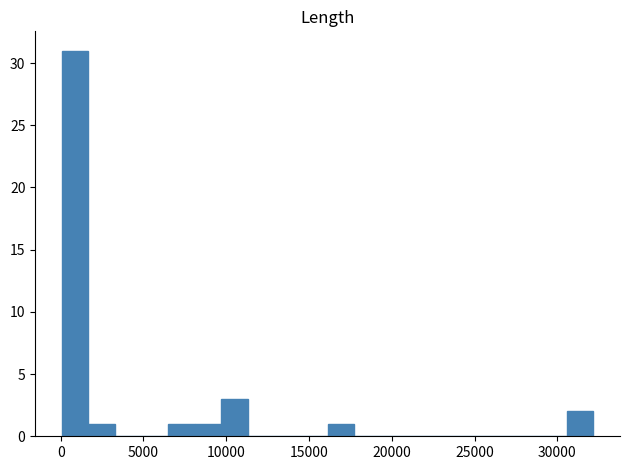

Read against the x-axis, roughly where is the centre of the tallest bar?

1000